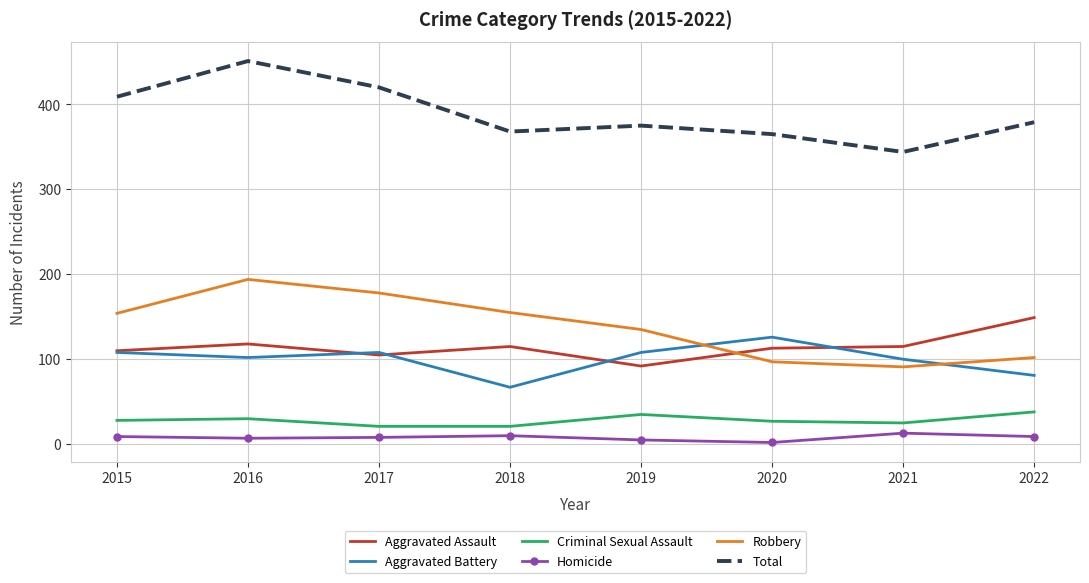

The Criminal Sexual Assault series shows 38 at 2022. True or false?

True